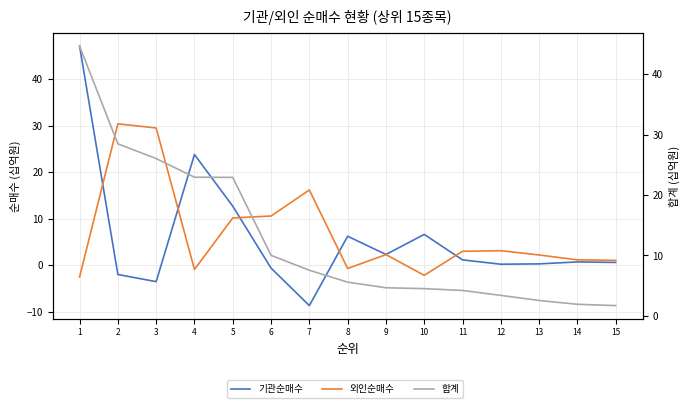

At which category is the sum across all series the highest?

1